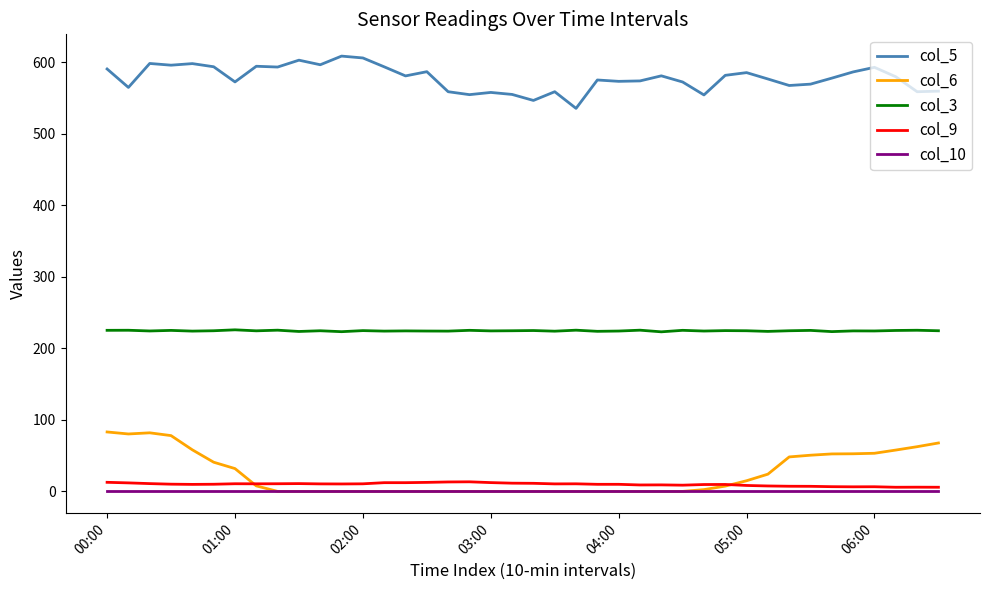

What is the greatest value displayed?

608.6